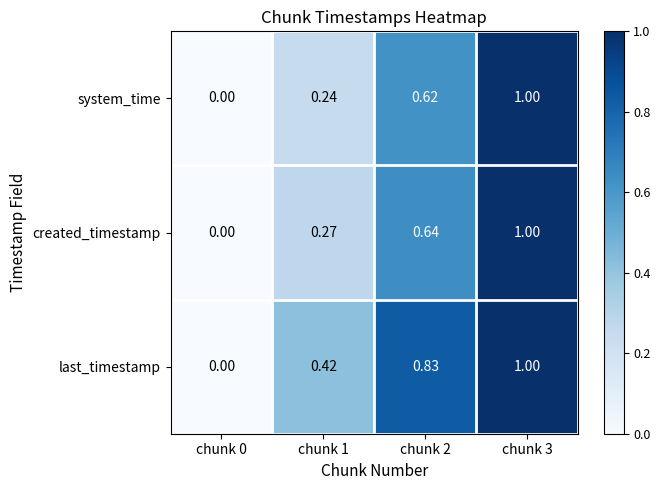

Between chunk 0 and chunk 2, which series saw the biggest shift?

last_timestamp